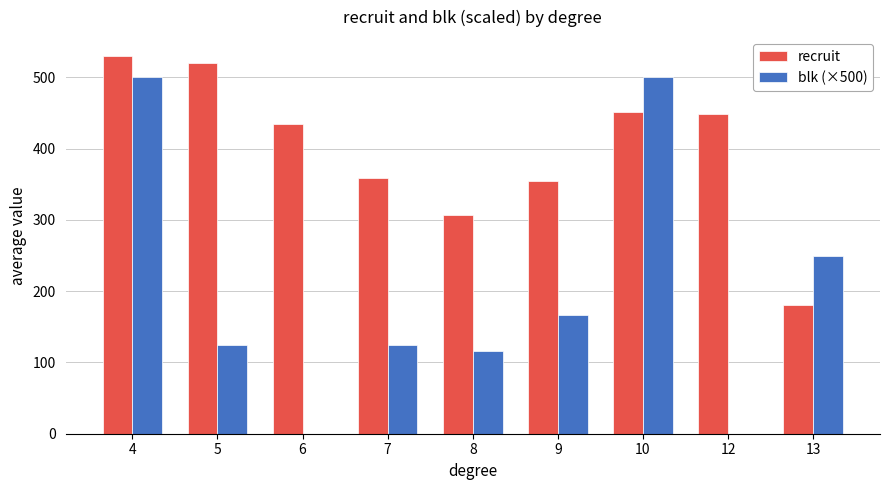

What is the maximum value shown in the chart?

530.0